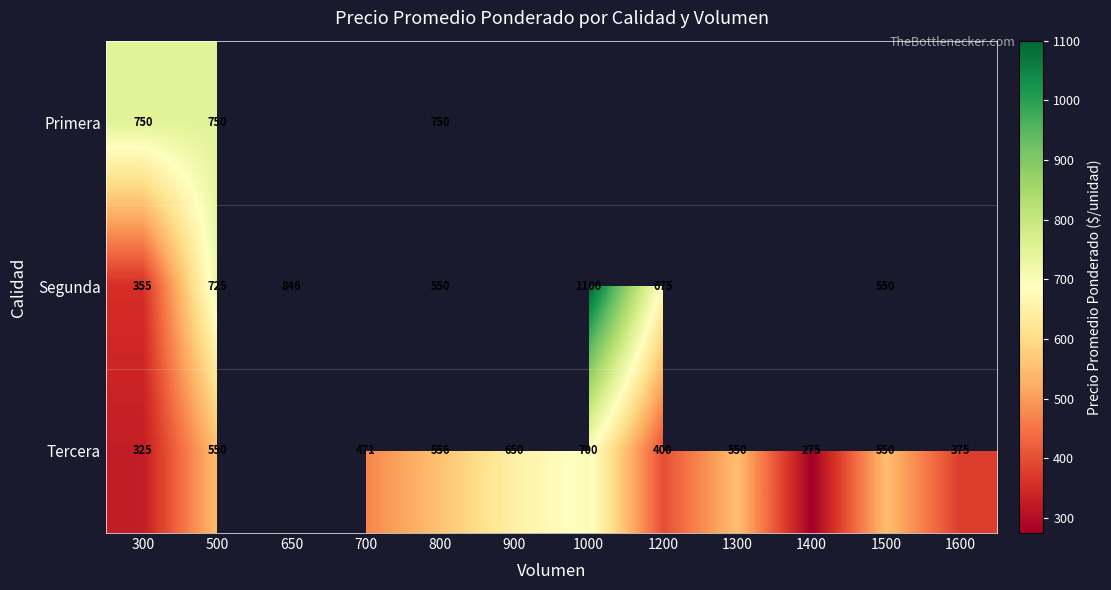

At 300, list the series in order from largest to smallest.

Primera, Segunda, Tercera